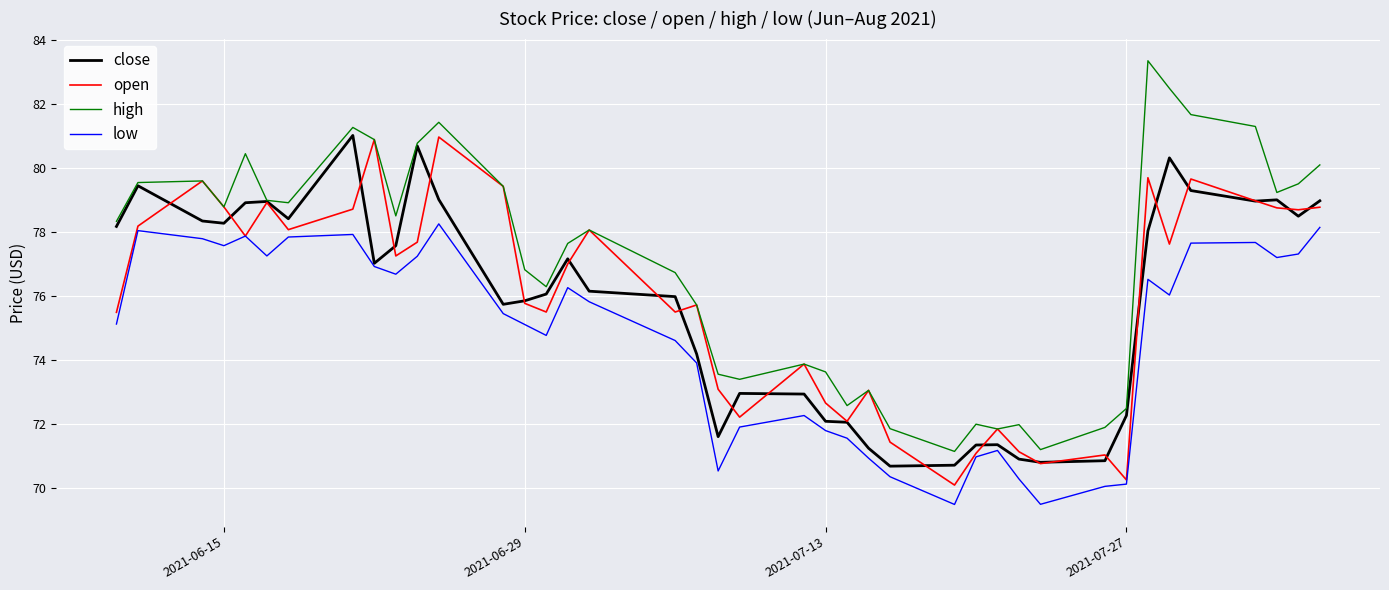

What is the maximum value for close?

81.0